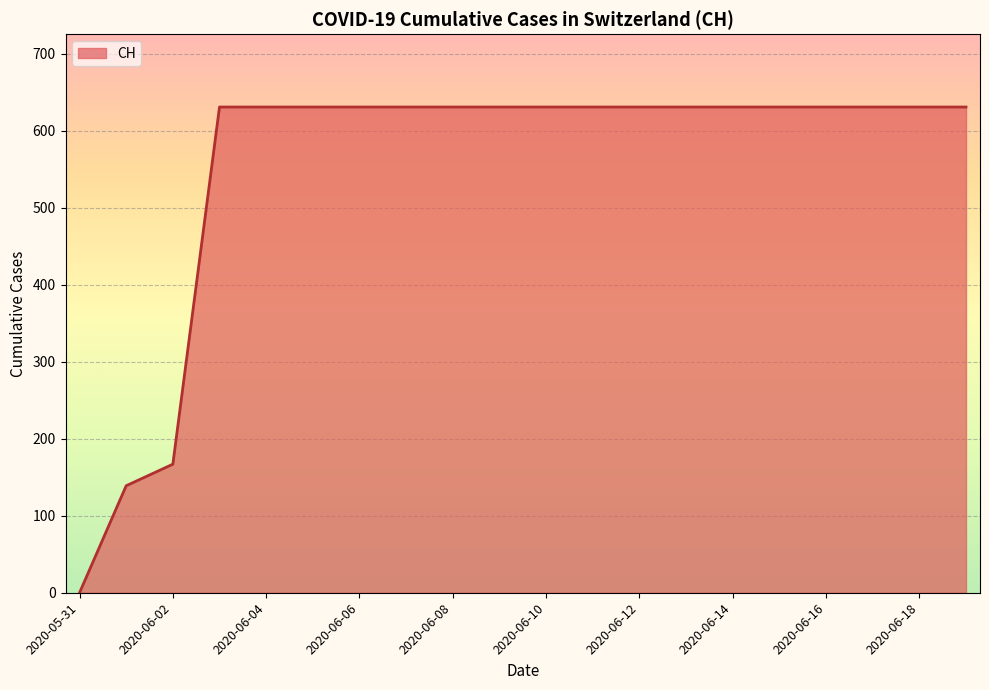

What value does the data have at 2020-06-10, to the nearest 50?

650